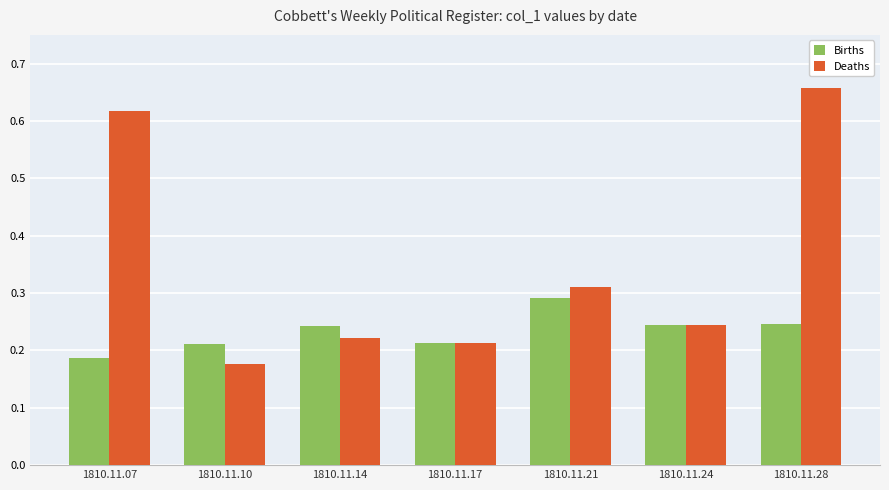

List the series in order of their peak value, highest first.

Deaths, Births